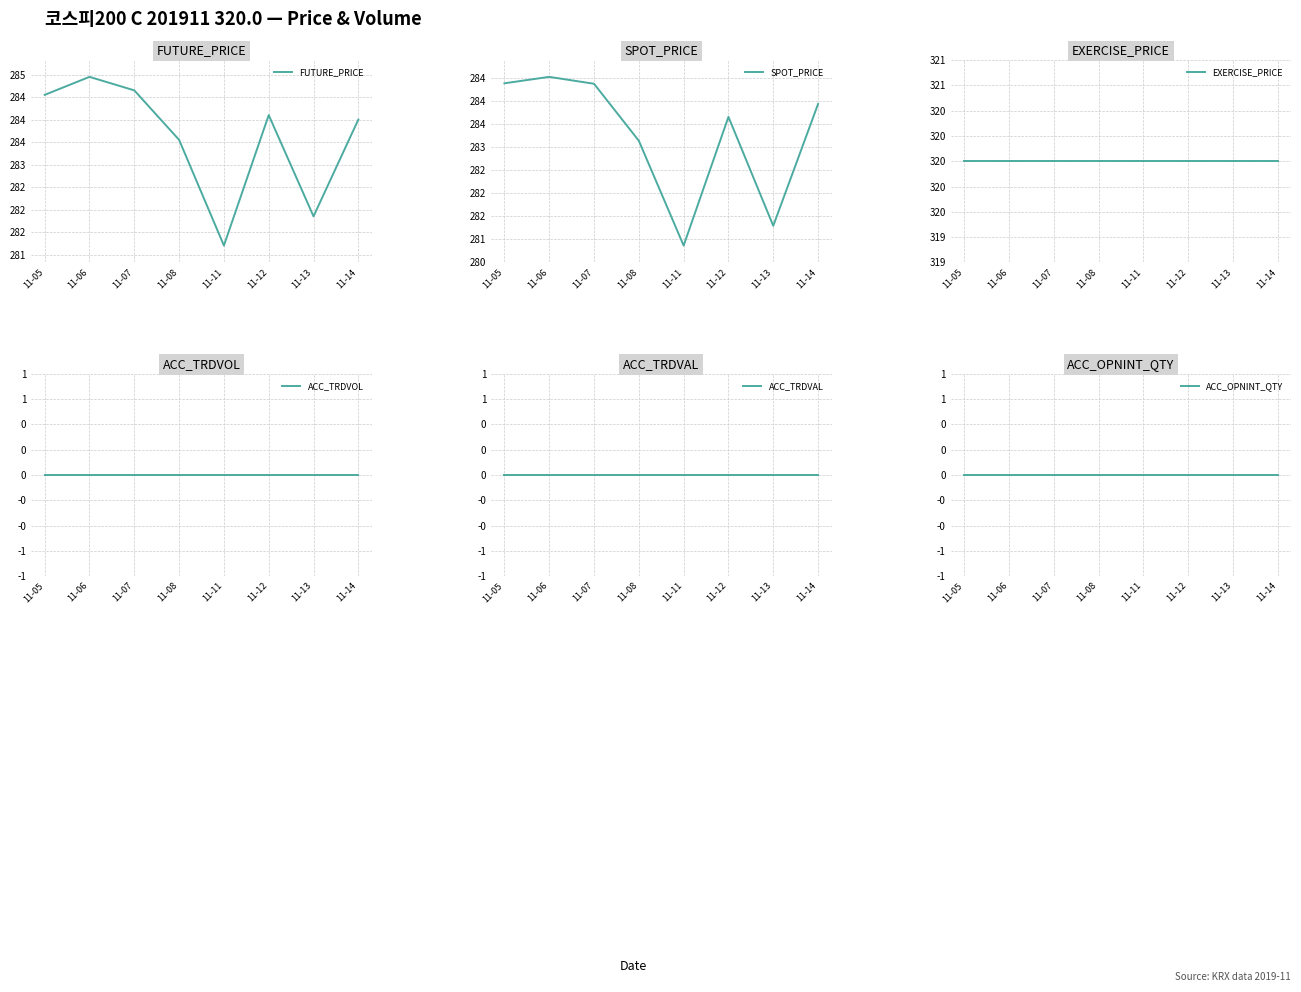

The value of FUTURE_PRICE at 11-06 is 425.7. True or false?

False